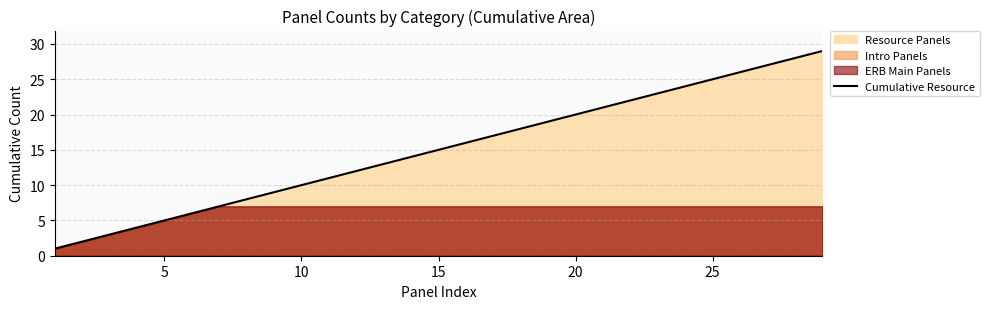

What is the difference between the maximum and minimum values?

28